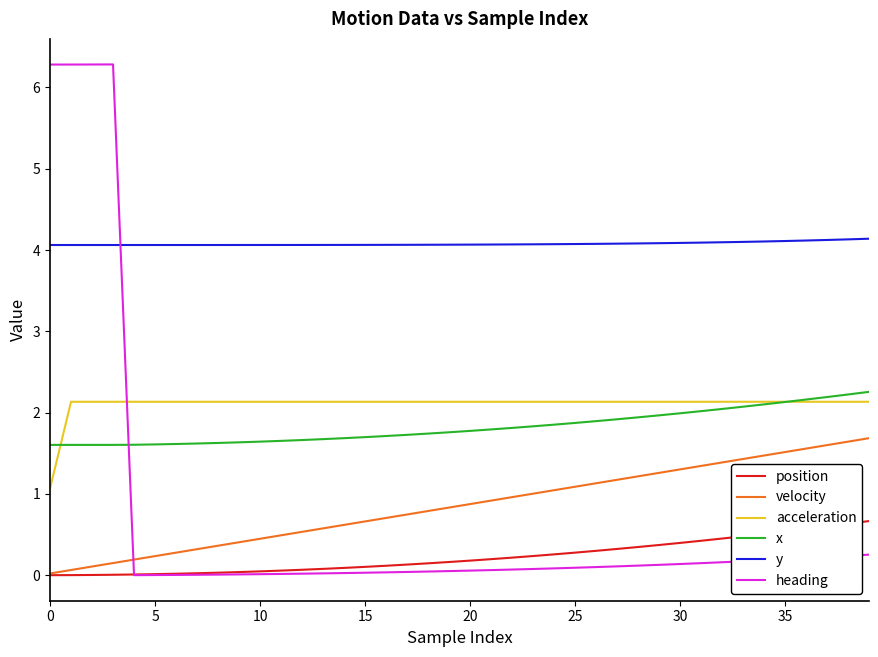

Which series has the largest total across all categories?

y